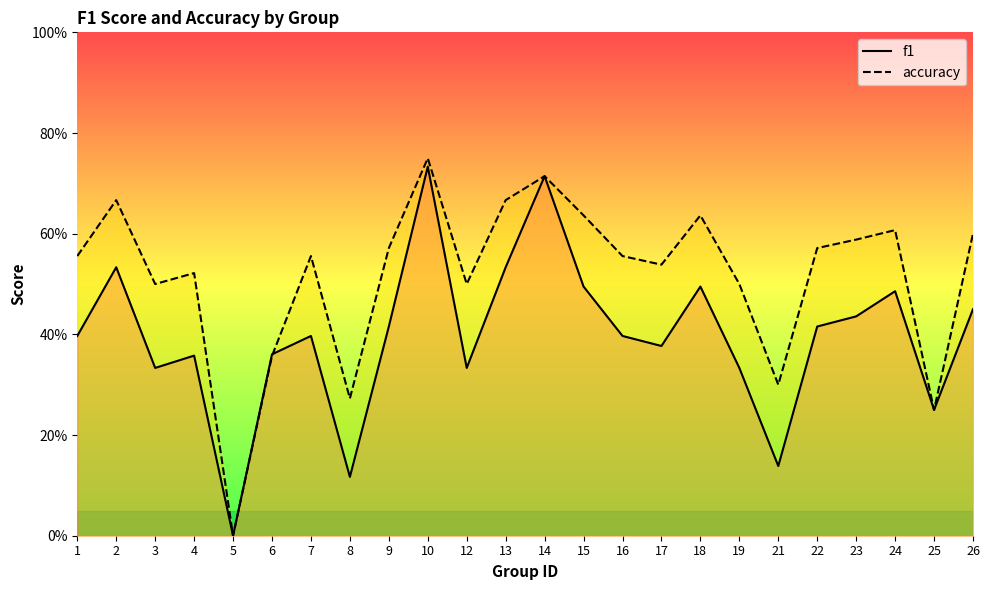

Where is the first local maximum for accuracy?

2